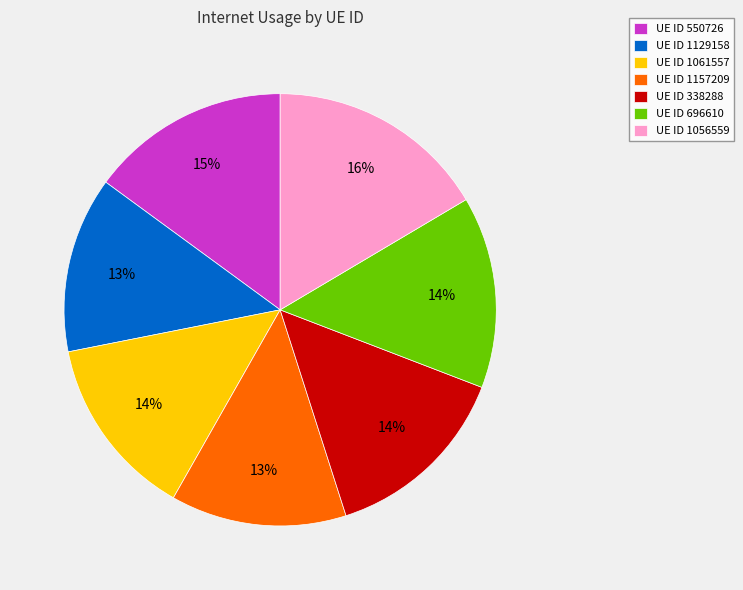

What is the largest slice in the pie chart?

UE ID 1056559